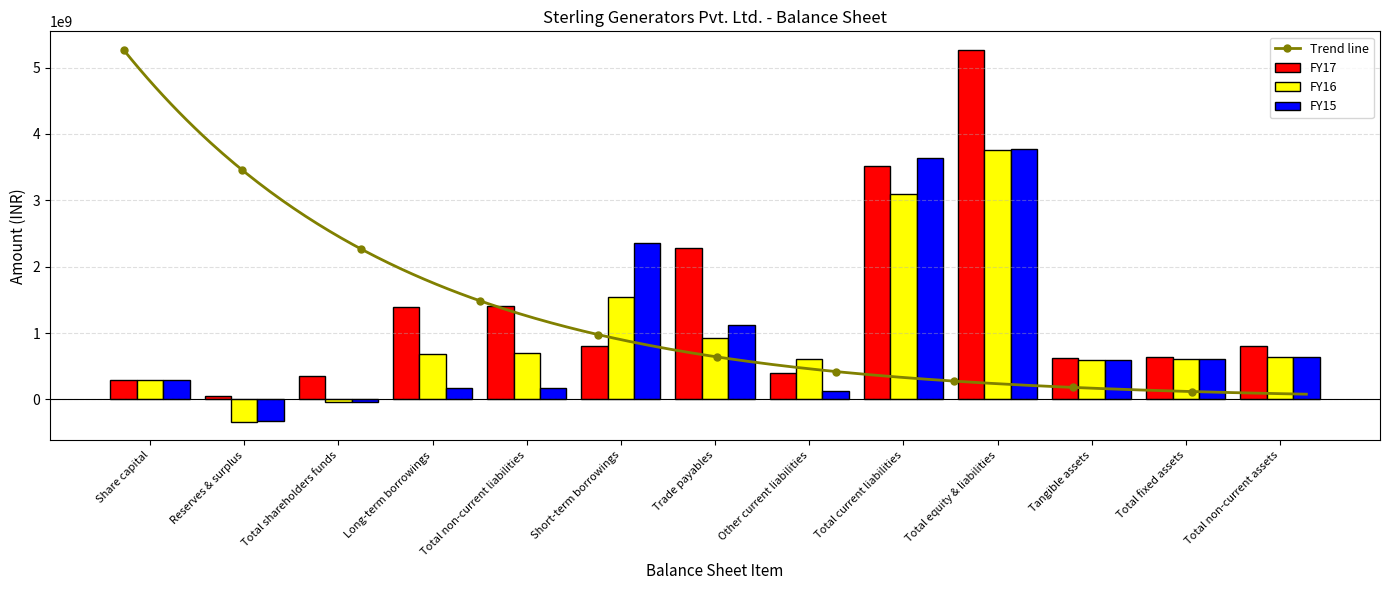

What is the label of the 11th bar from the right?

Total shareholders funds